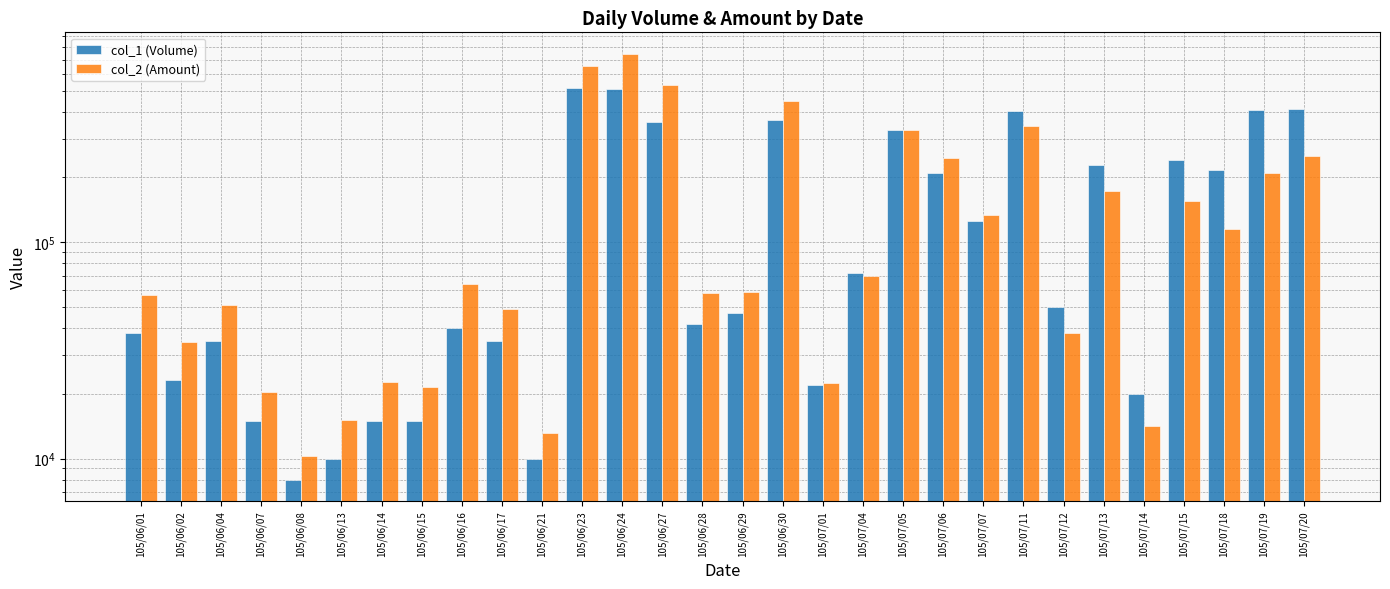

Which has a higher value, 105/06/14 or 105/07/04?

105/07/04